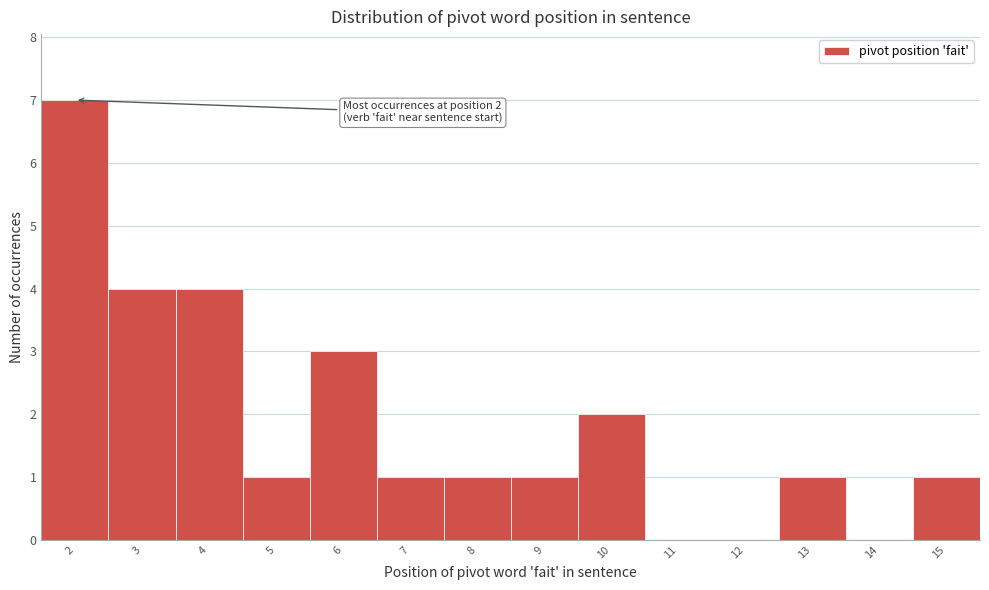

Which range on the x-axis has the tallest bar?

1.5 to 2.5